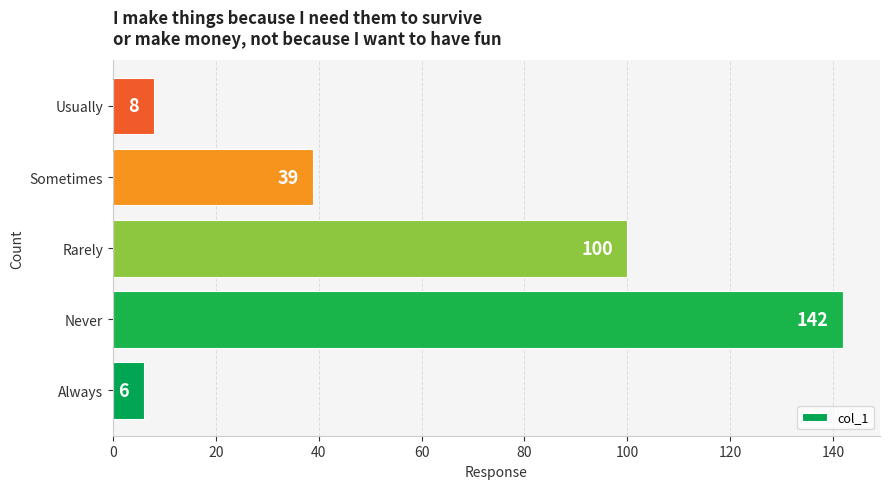

What is the difference between the second highest and second lowest values?

92